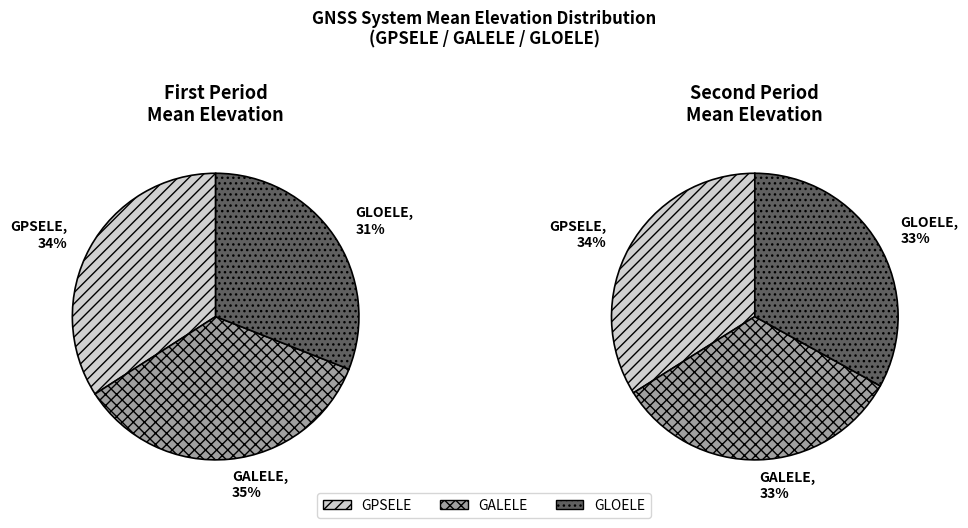

Does GPSELE represent more than half of the total?

No